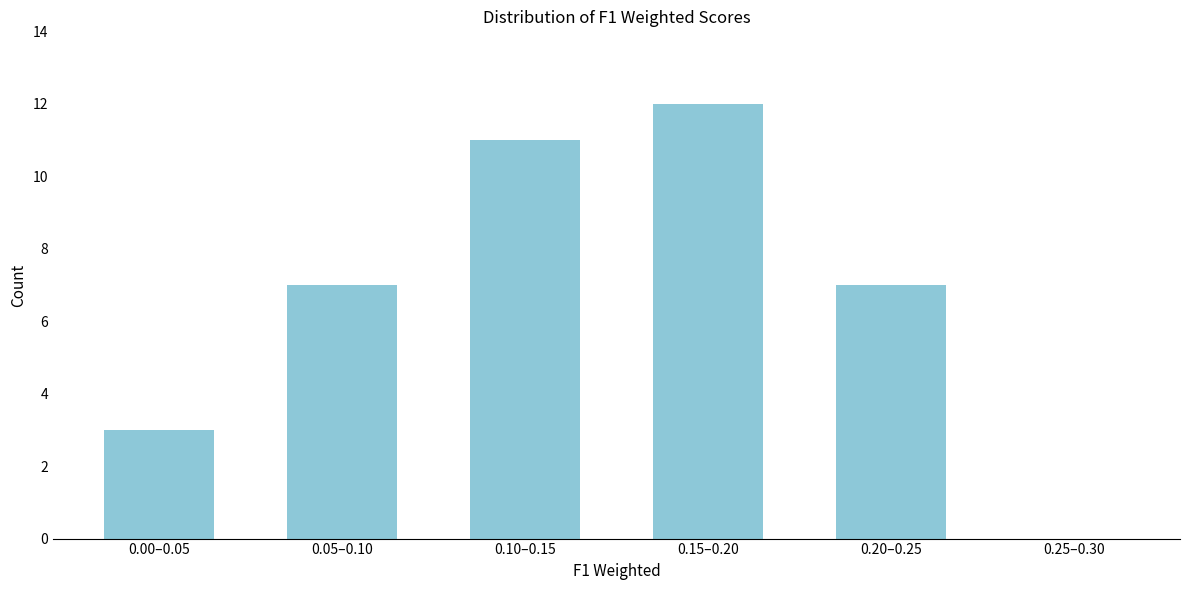

Reading right to left, transcribe all the data shown in this chart.

0.25–0.30=0	0.20–0.25=7	0.15–0.20=12	0.10–0.15=11	0.05–0.10=7	0.00–0.05=3